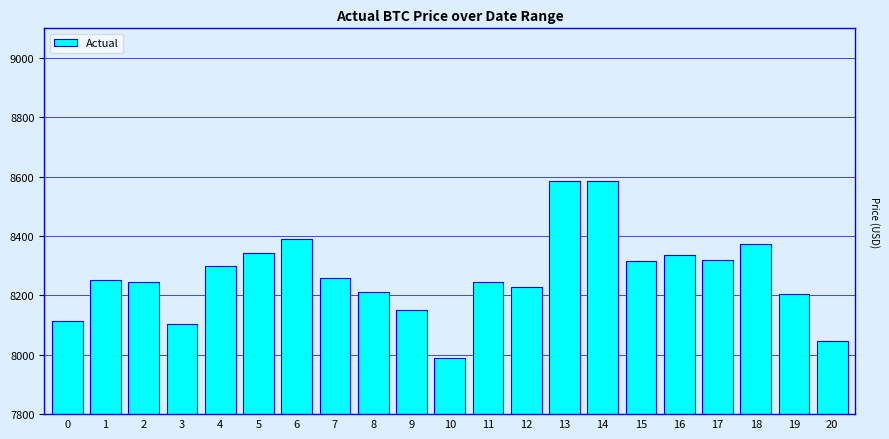

The value at 7 is 8259.5. True or false?

True